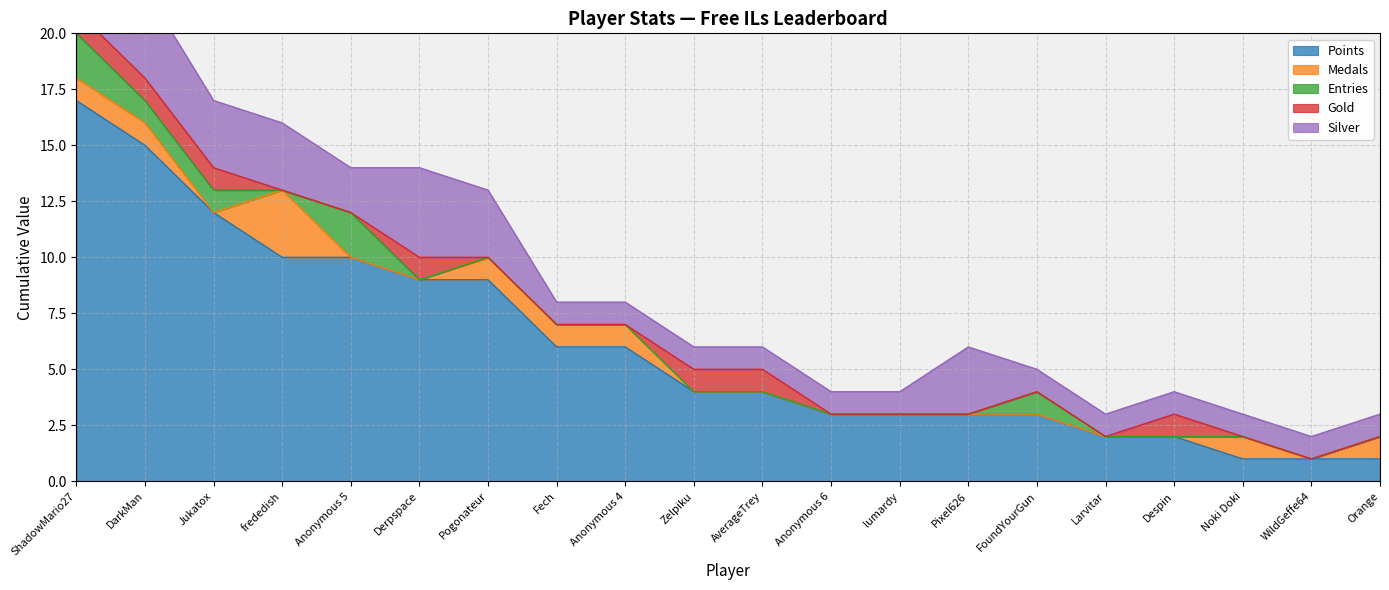

What is the difference between the highest and lowest values at Anonymous 5?

10